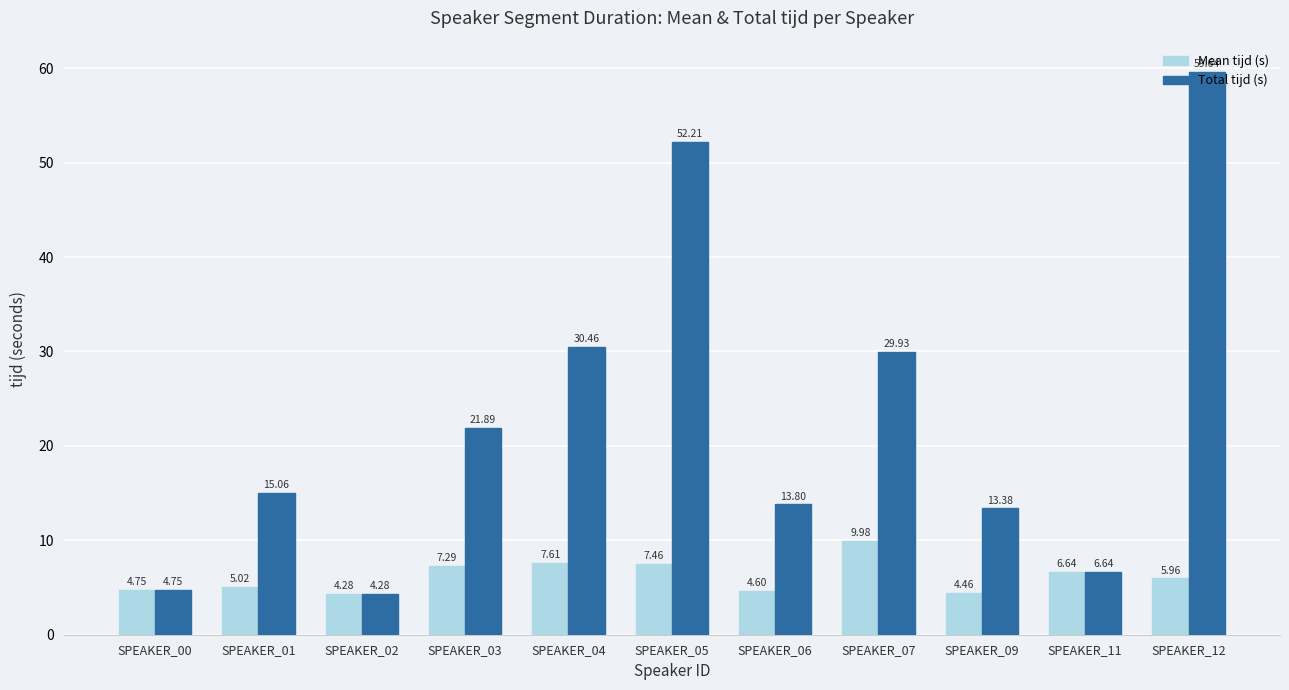

Which series changed the most between SPEAKER_05 and SPEAKER_12?

Total tijd (s)